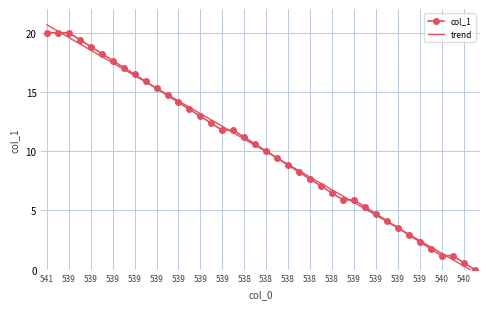

Which series changed the most between 539 and 538?

col_1